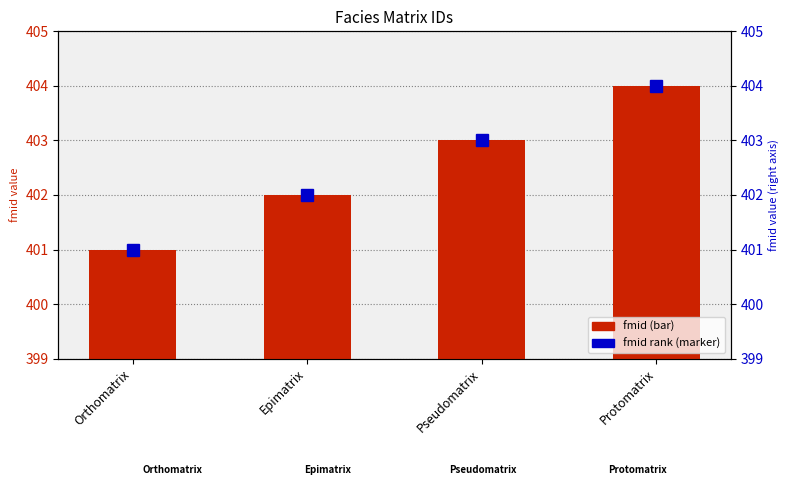

List the labels in order of fmid rank value, smallest first.

Orthomatrix, Epimatrix, Pseudomatrix, Protomatrix